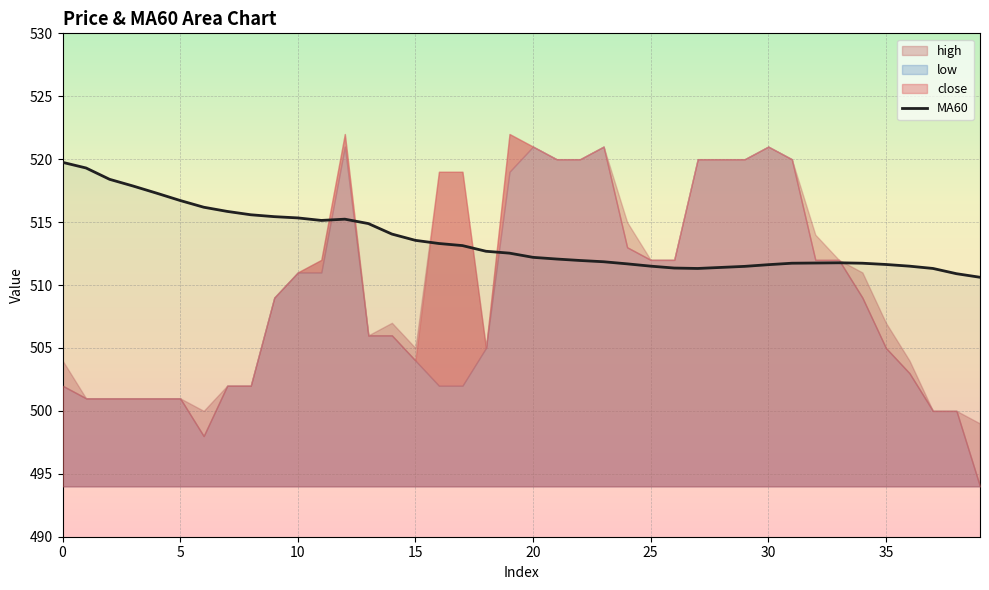

True or false: there are more than 1 points higher than both neighbors.

True